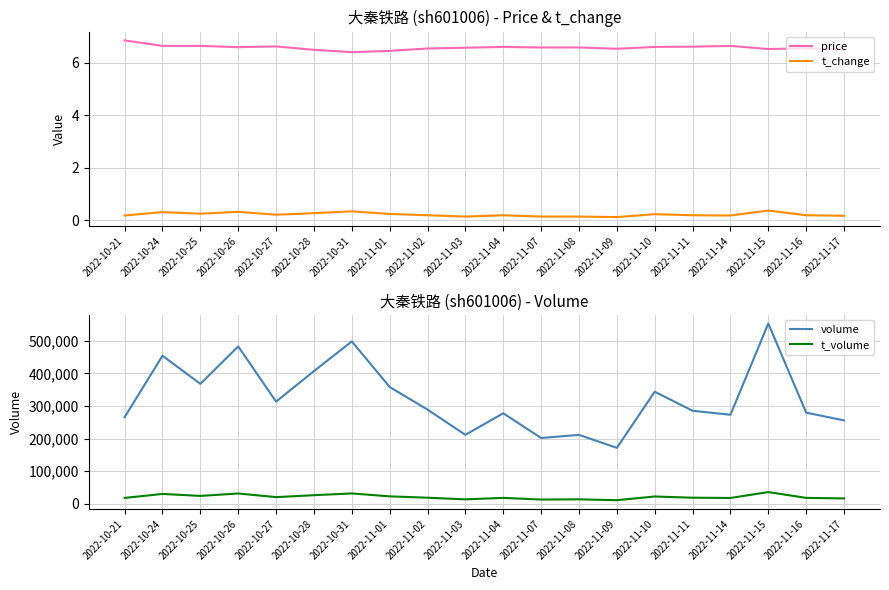

Which series has the largest total across all categories?

volume